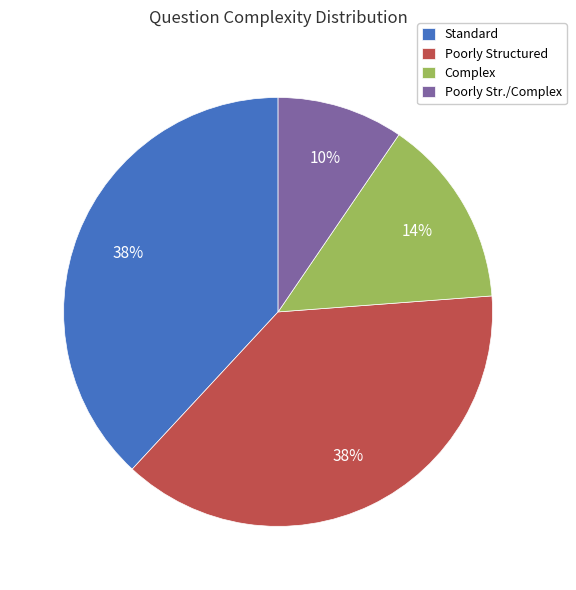

Which has a higher value, Complex or Standard?

Standard